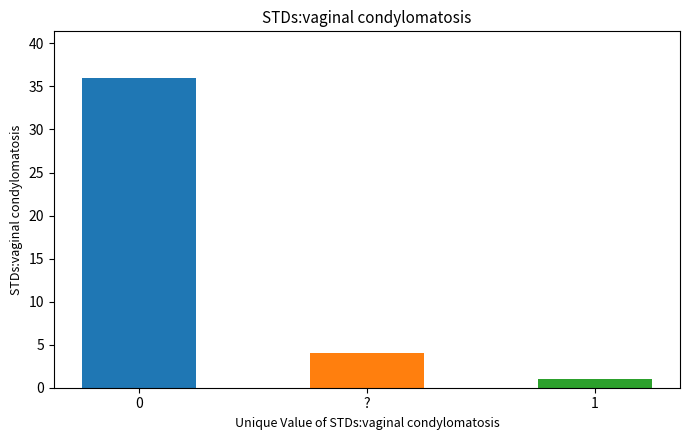

How many values exceed 4?

1